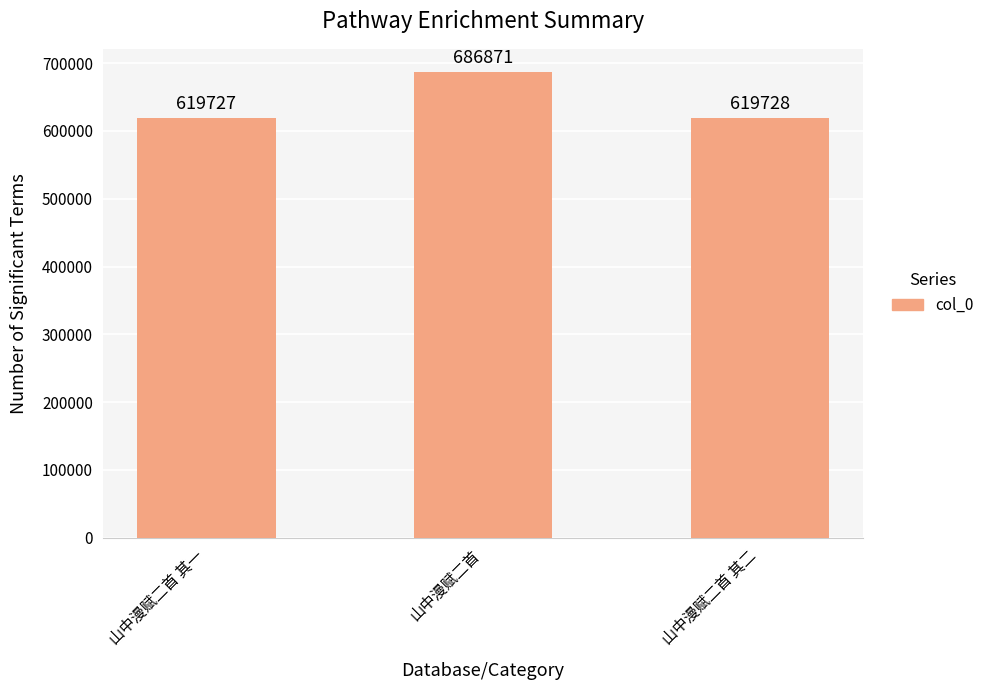

Which has a higher value, 山中漫赋二首 其二 or 山中漫赋二首 其一?

山中漫赋二首 其二